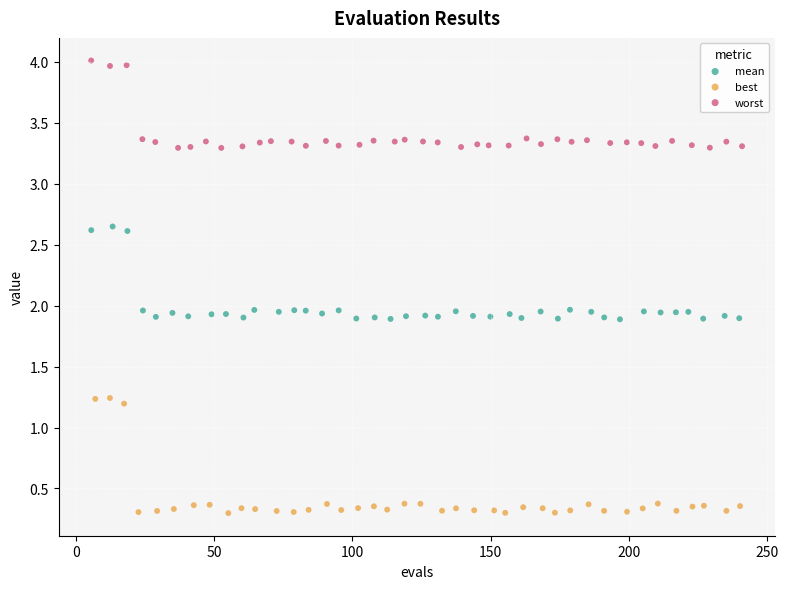

Which series reaches the maximum Y coordinate?

worst